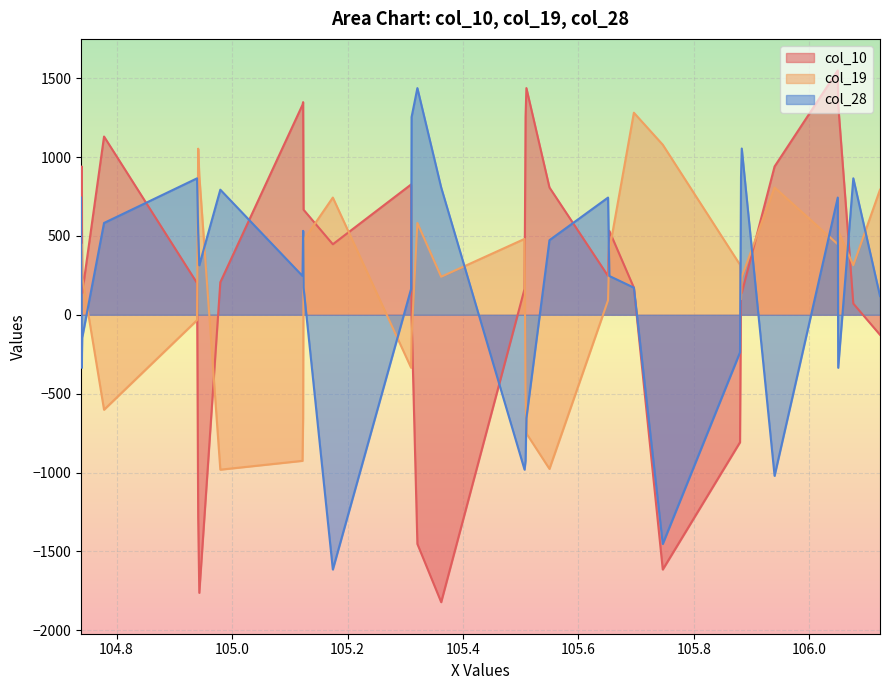

How many interior local peaks does the col_19 series have?

8